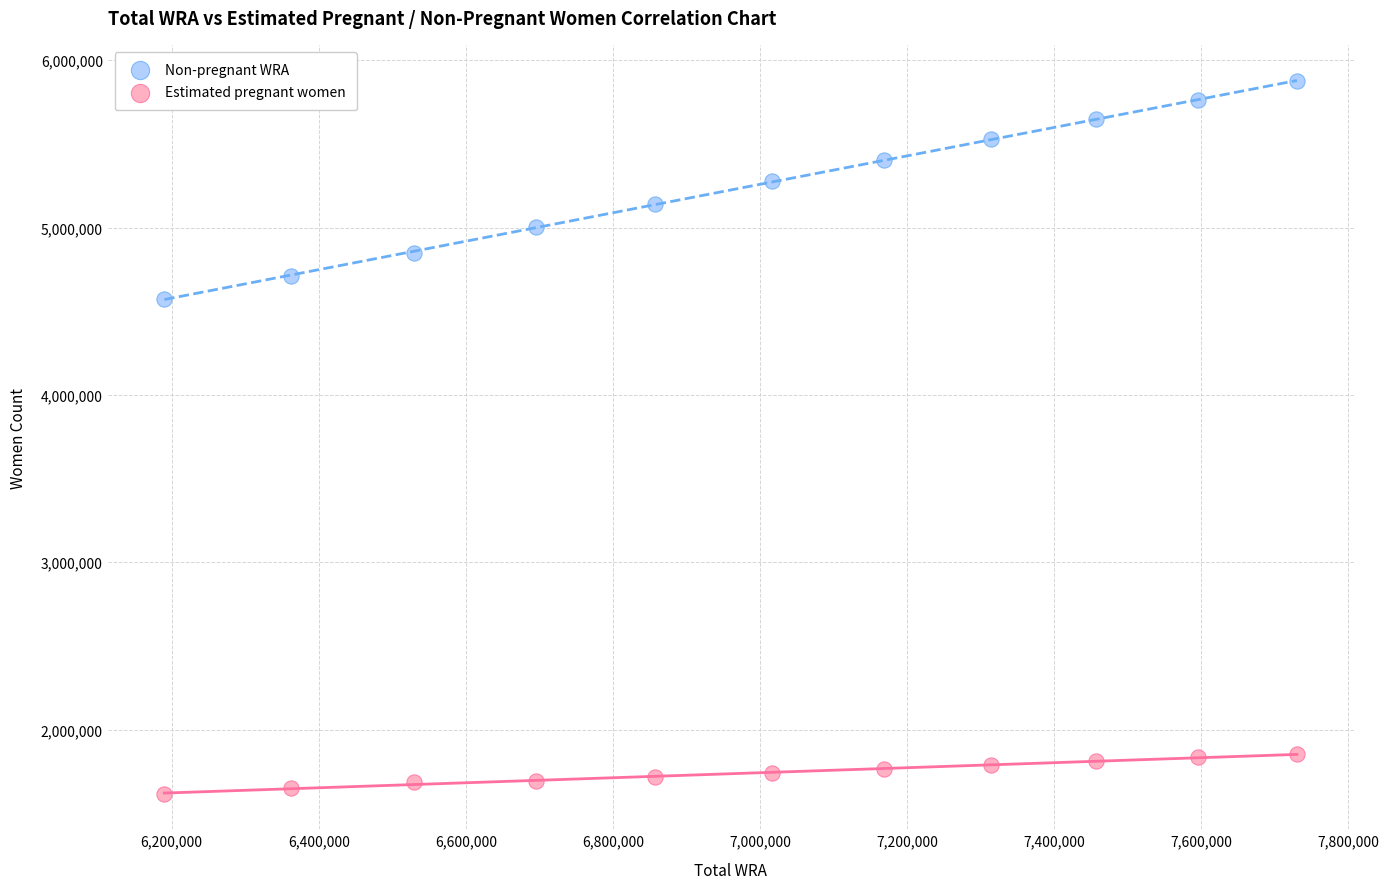

Which series has the largest Y range (max minus min)?

Non-pregnant WRA